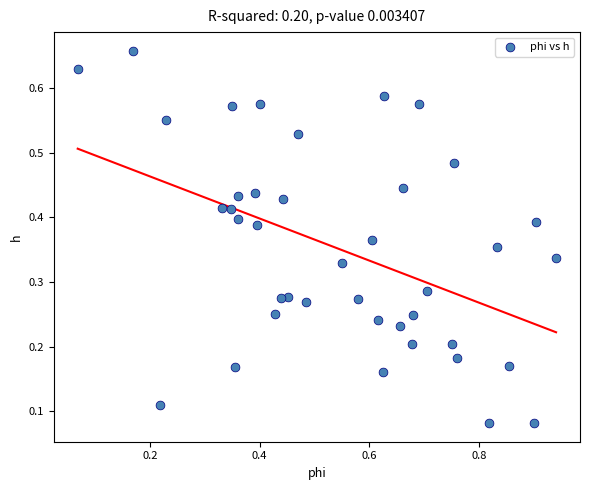

What is the range of X values (max minus min)?

0.9